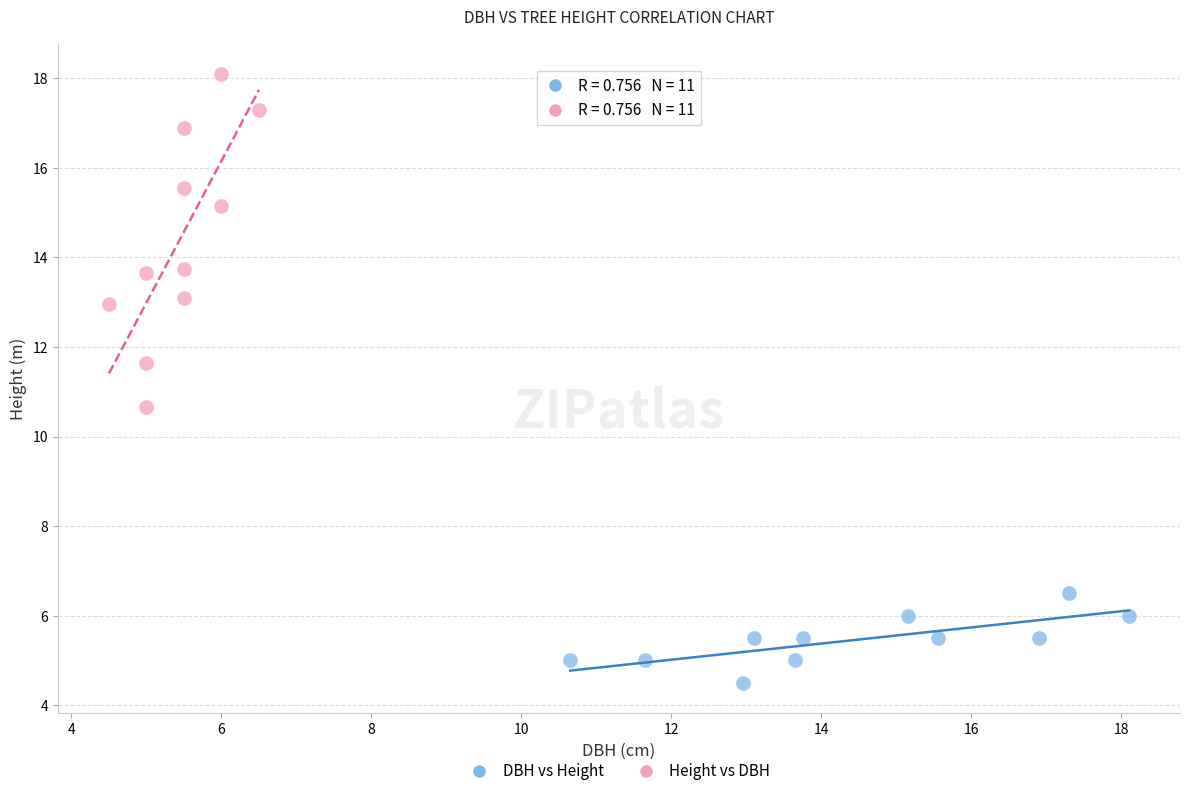

Which series reaches the minimum Y coordinate?

DBH vs Height